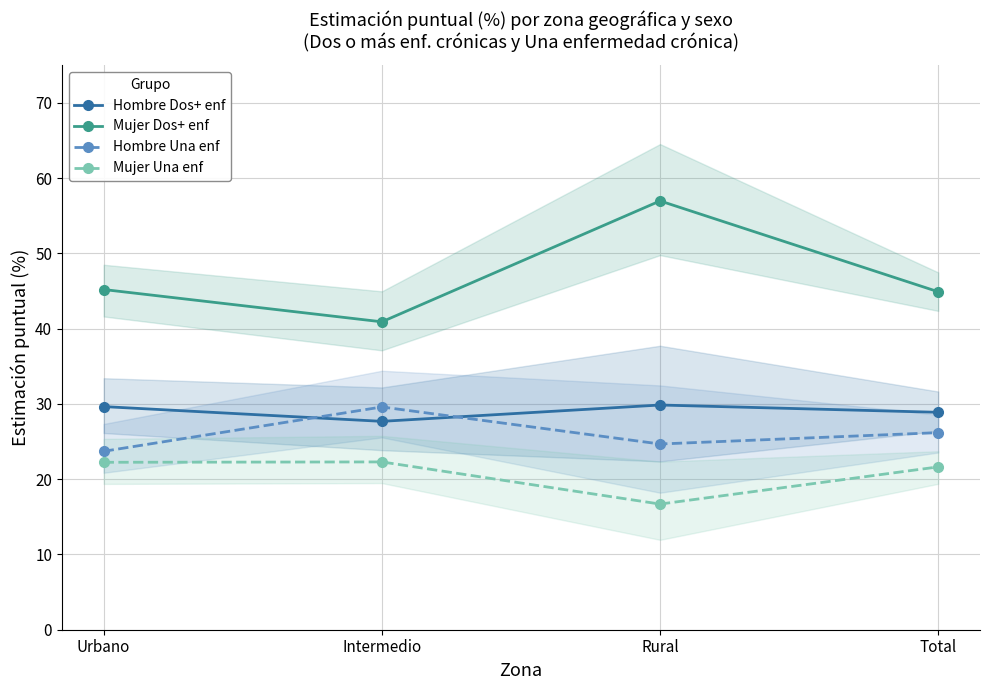

Which series has the largest total across all categories?

Mujer Dos+ enf